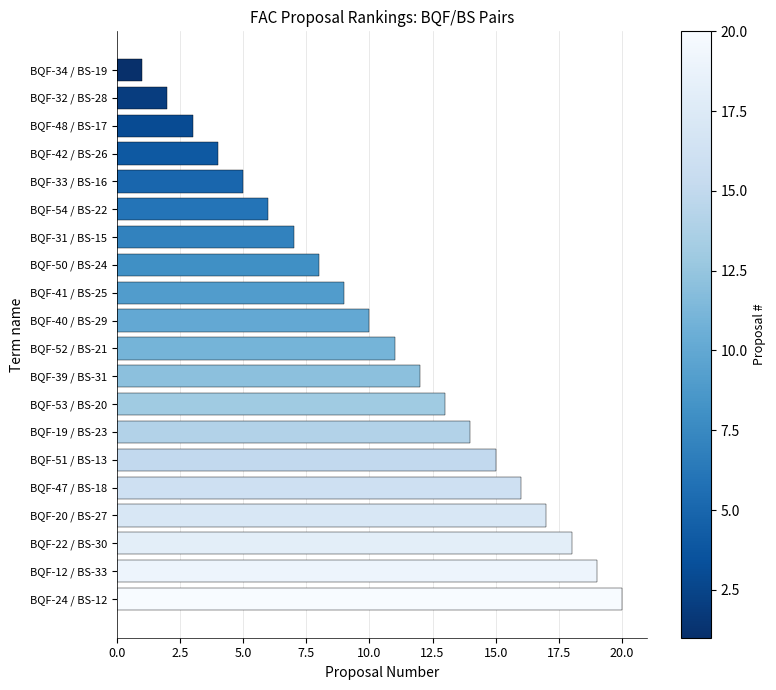

What is the label of the 2nd bar from the top?

BQF-32 / BS-28